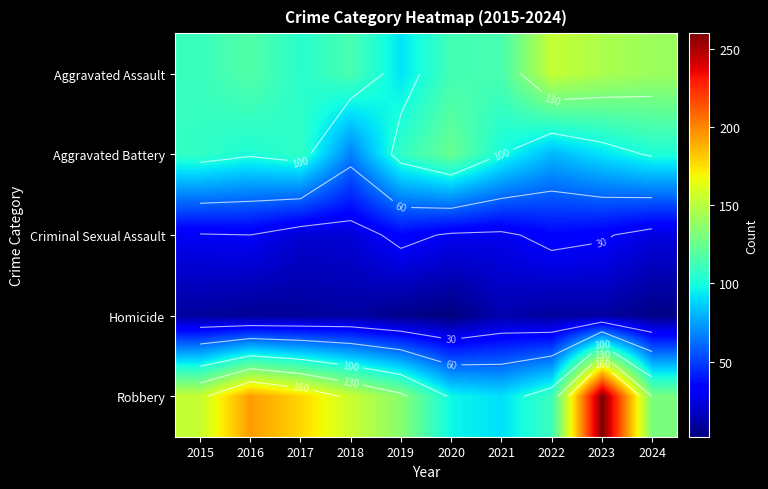

How many data points does each series have?

10